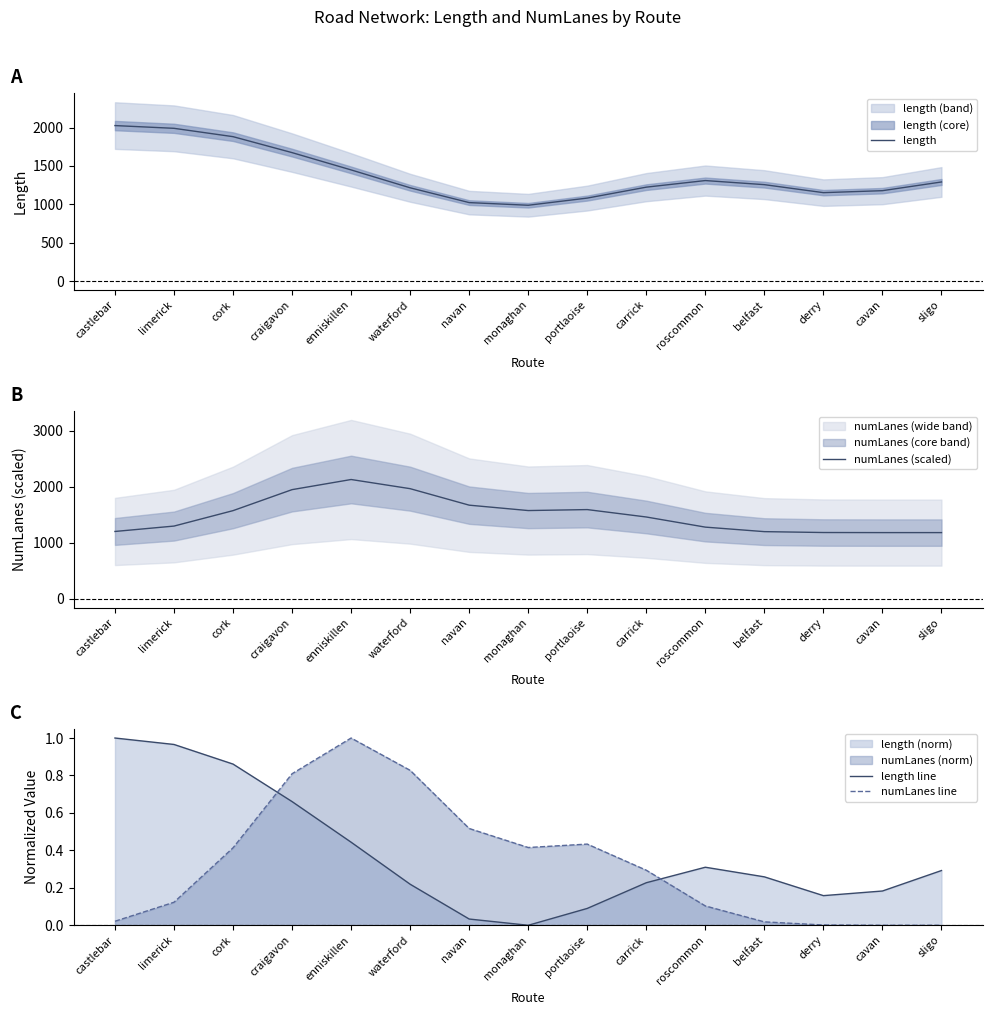

The length series shows 3471.9 at castlebar. True or false?

False